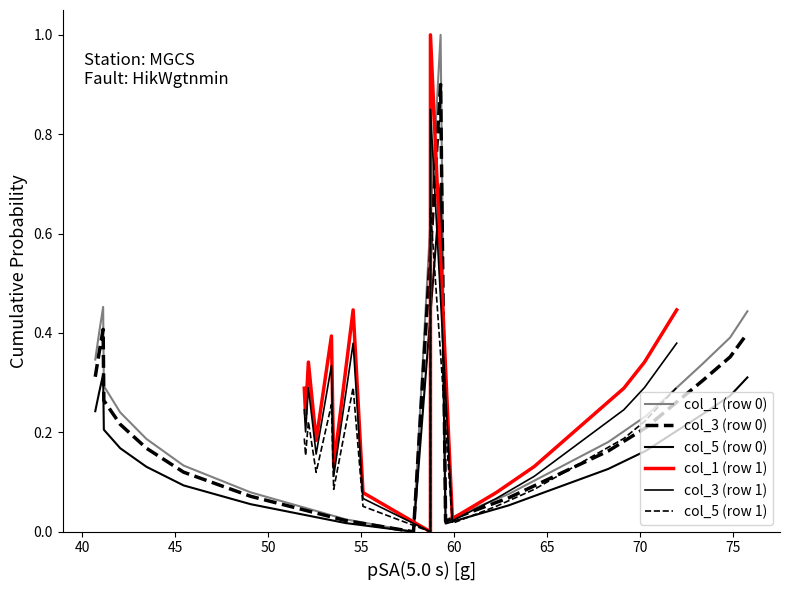

What is the label of the 16th point from the right?

55